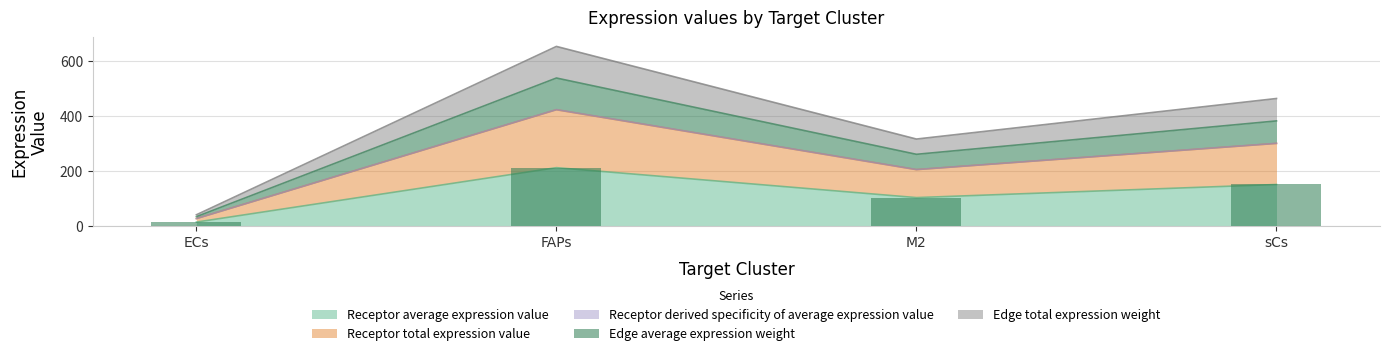

What is the difference between the maximum and minimum values in the Receptor average expression value series?

198.7